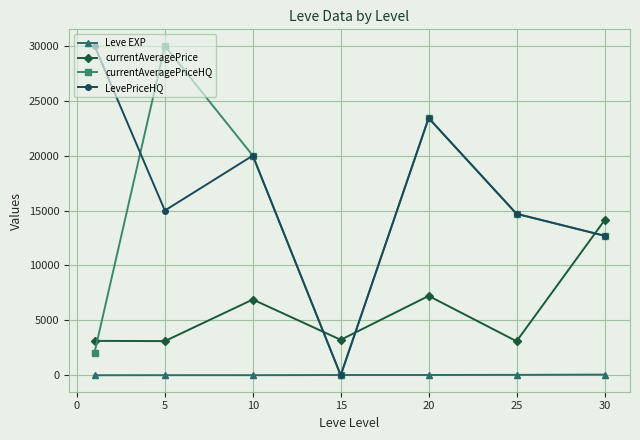

At how many categories does at least one series exceed 11037?

6